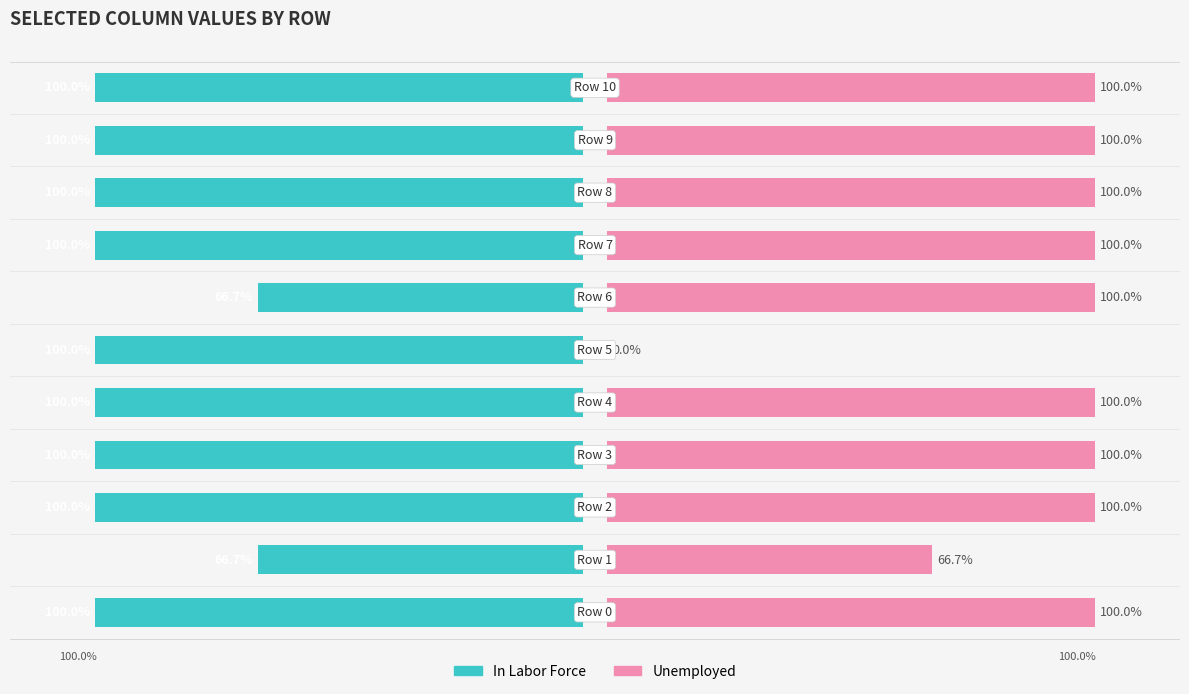

What is the greatest value displayed?

100.0